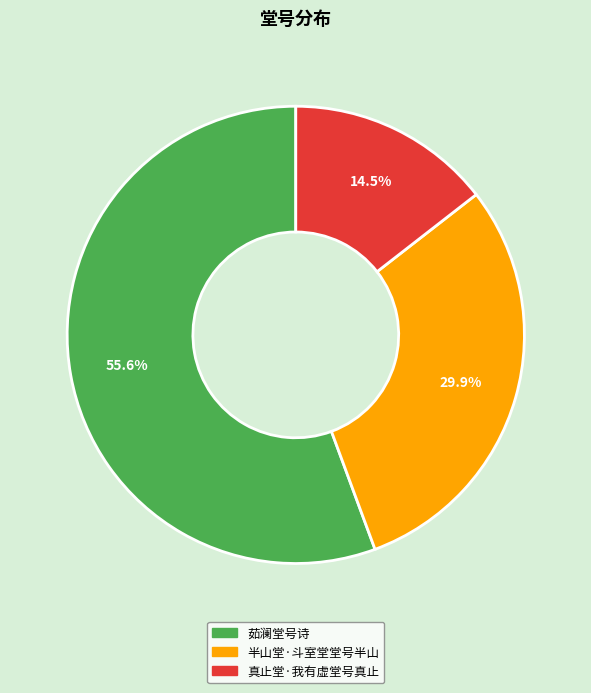

The 半山堂·斗室堂堂号半山 slice represents 43% of the pie. True or false?

False